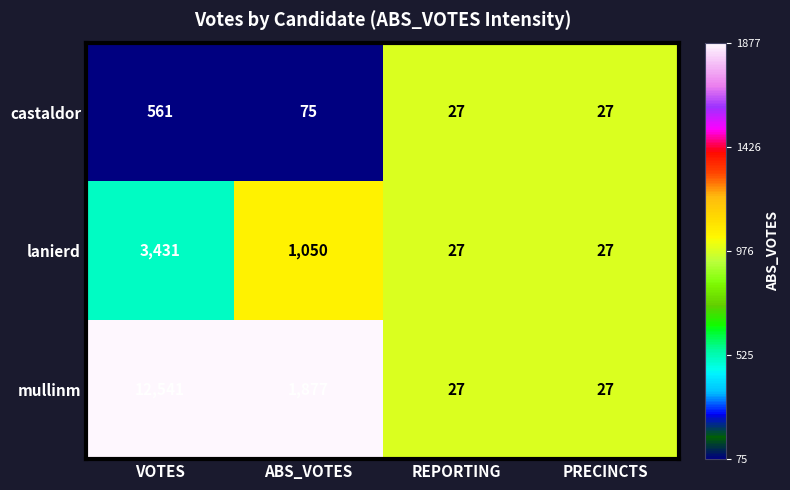

What is the difference between the mullinm values at ABS_VOTES and VOTES?

10664